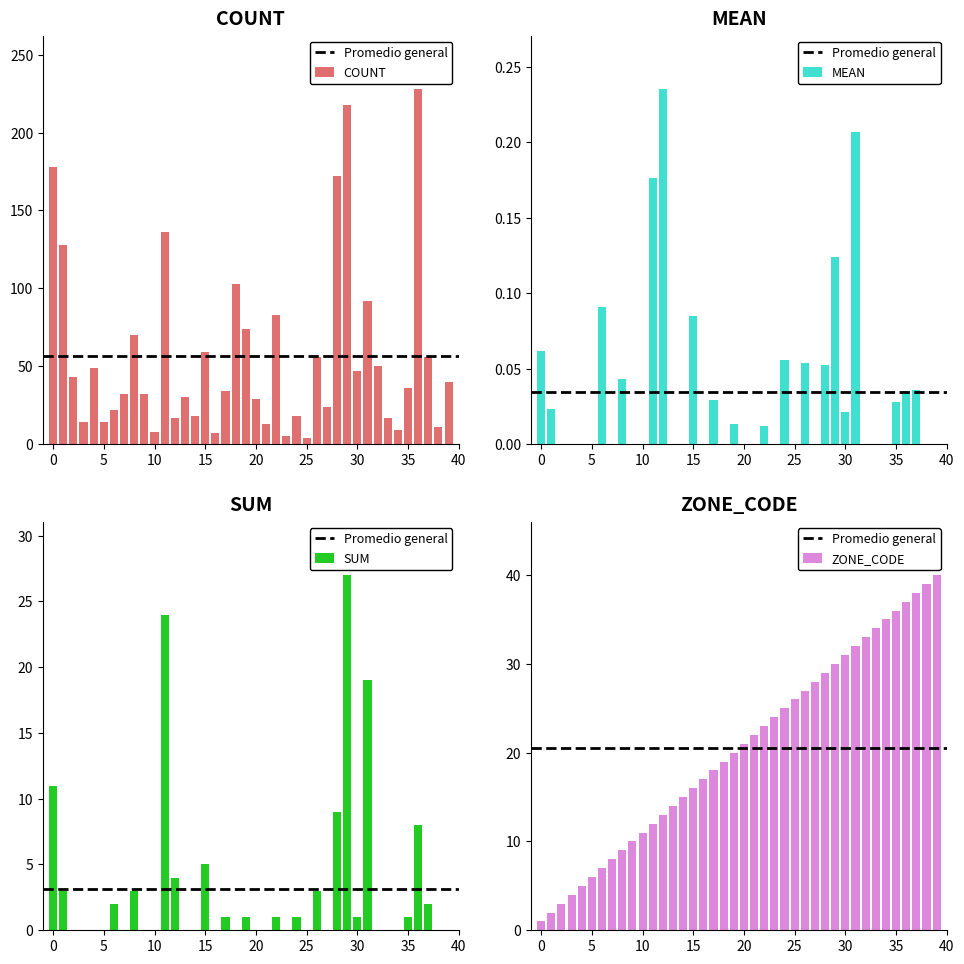

Which series changed the most between 25 and 30?

COUNT